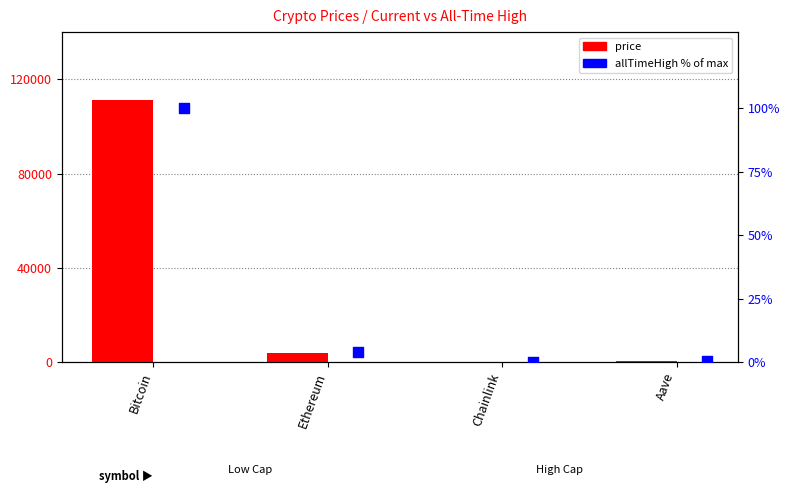

What are all the series names shown in the legend?

price, allTimeHigh (% of max)